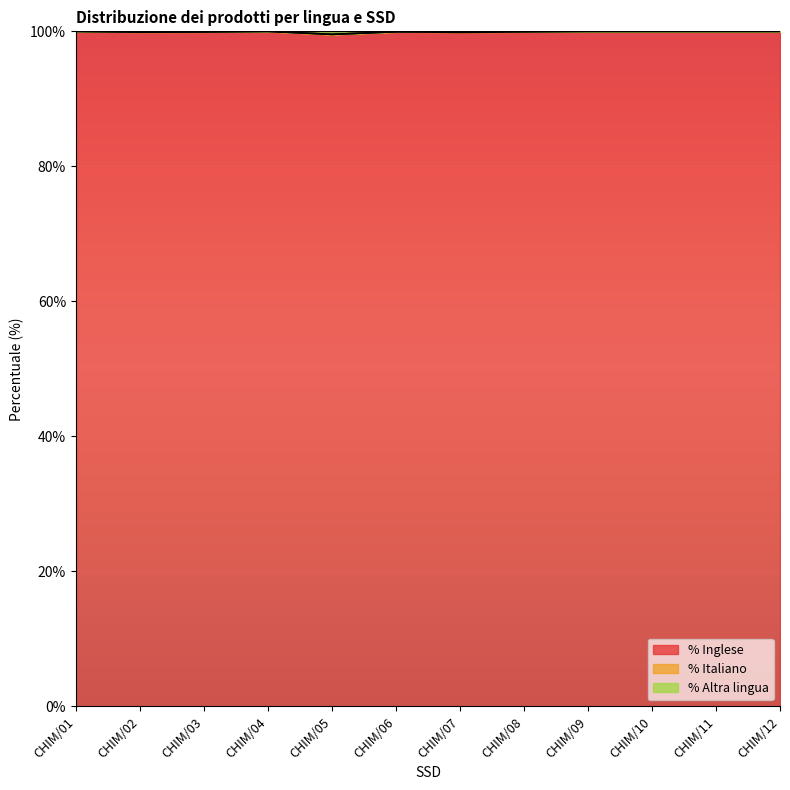

What is the highest value of the % Inglese series?

100.0